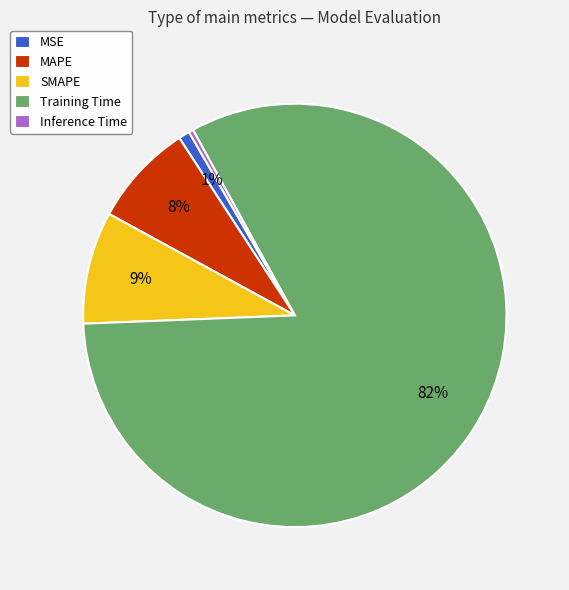

Between MSE and Training Time, which is larger?

Training Time